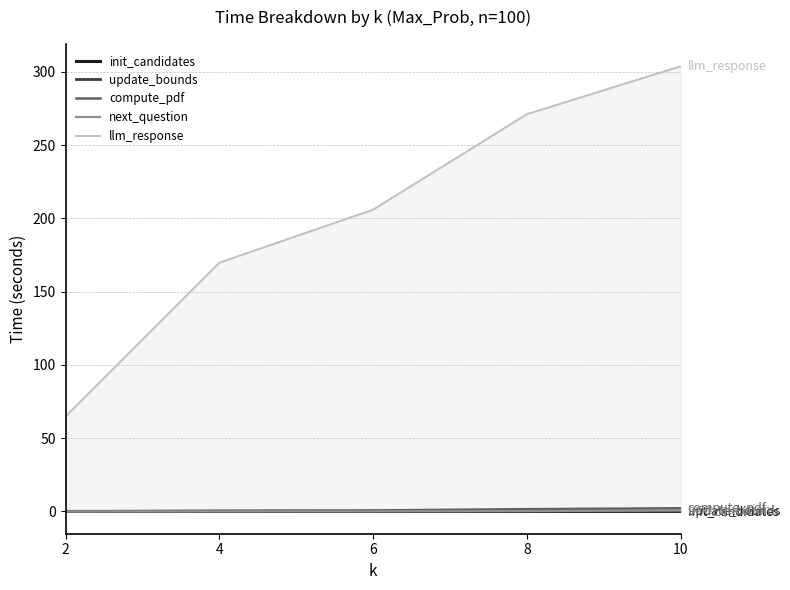

Reading left to right, list all the values displayed in this chart.

init_candidates: 2=0.0	4=0.0	6=0.0	8=0.0	10=0.0
update_bounds: 2=0.0	4=0.0	6=0.0	8=0.0	10=0.1
compute_pdf: 2=0.0	4=0.5	6=0.7	8=1.6	10=2.2
next_question: 2=0.0	4=0.0	6=0.1	8=0.3	10=0.7
llm_response: 2=64.9	4=169.8	6=206.0	8=271.2	10=303.9